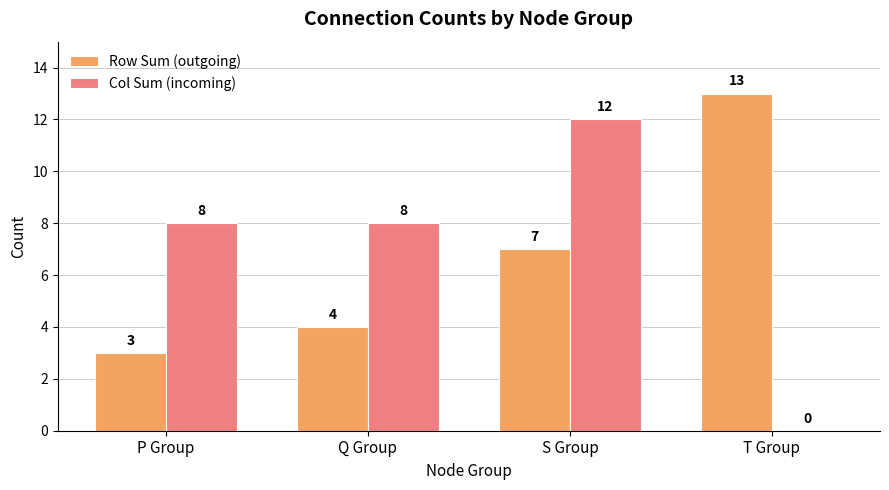

What is the approximate value of Col Sum (incoming) at S Group, to the nearest 10?

10